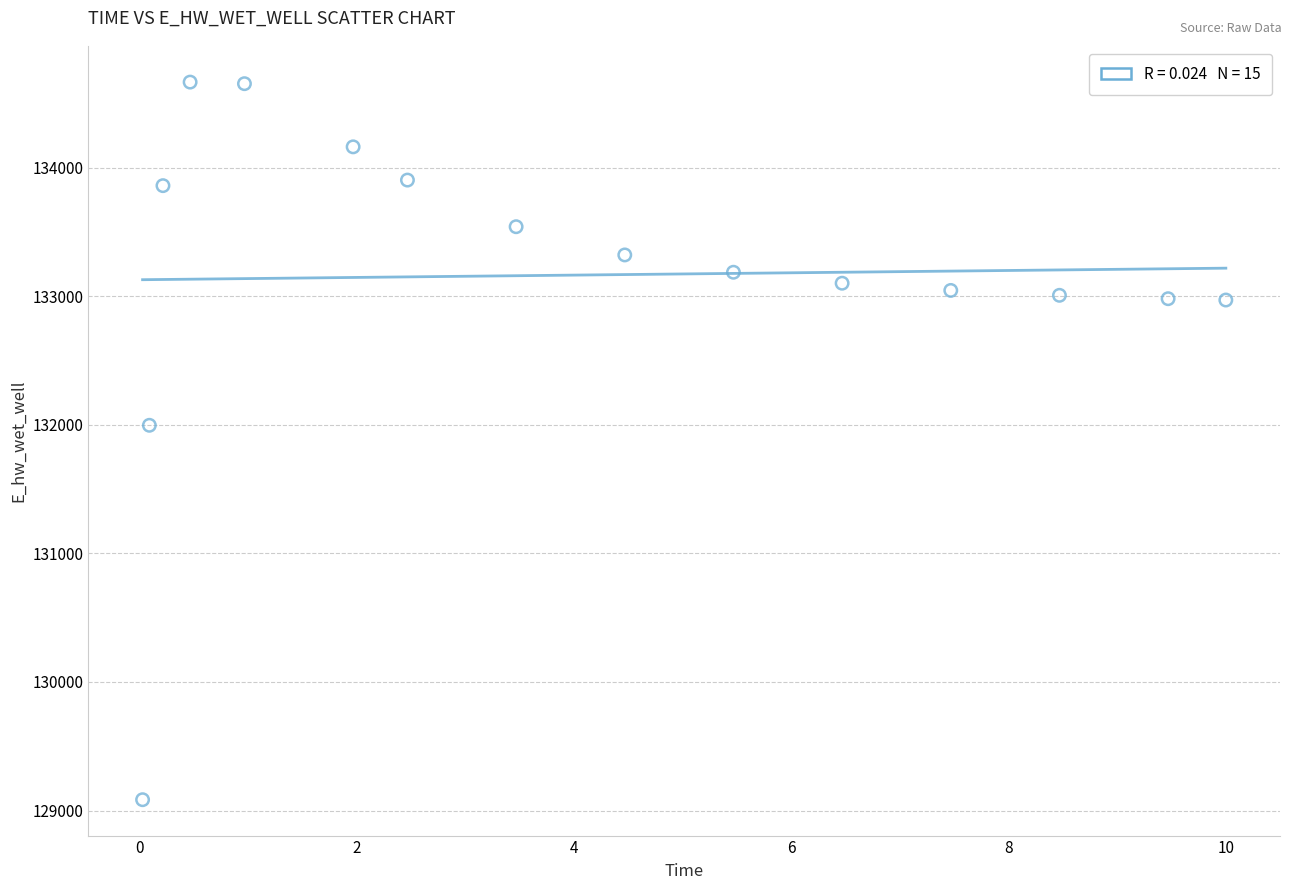

What Y value in the scatter plot is closest to 131875?

131996.7